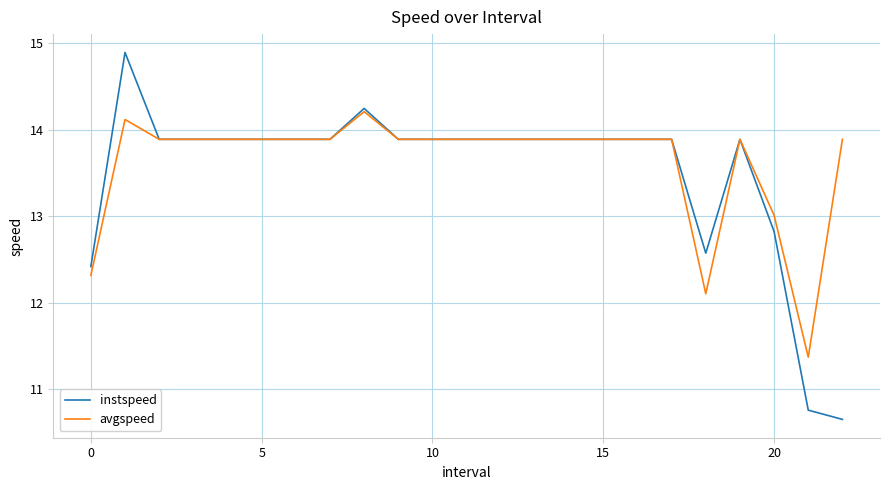

What is the minimum value for avgspeed?

11.4